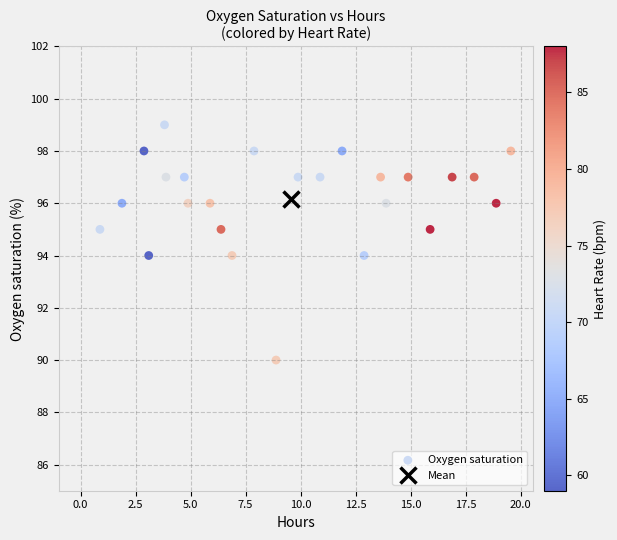

What is the range of Y values (max minus min)?

9